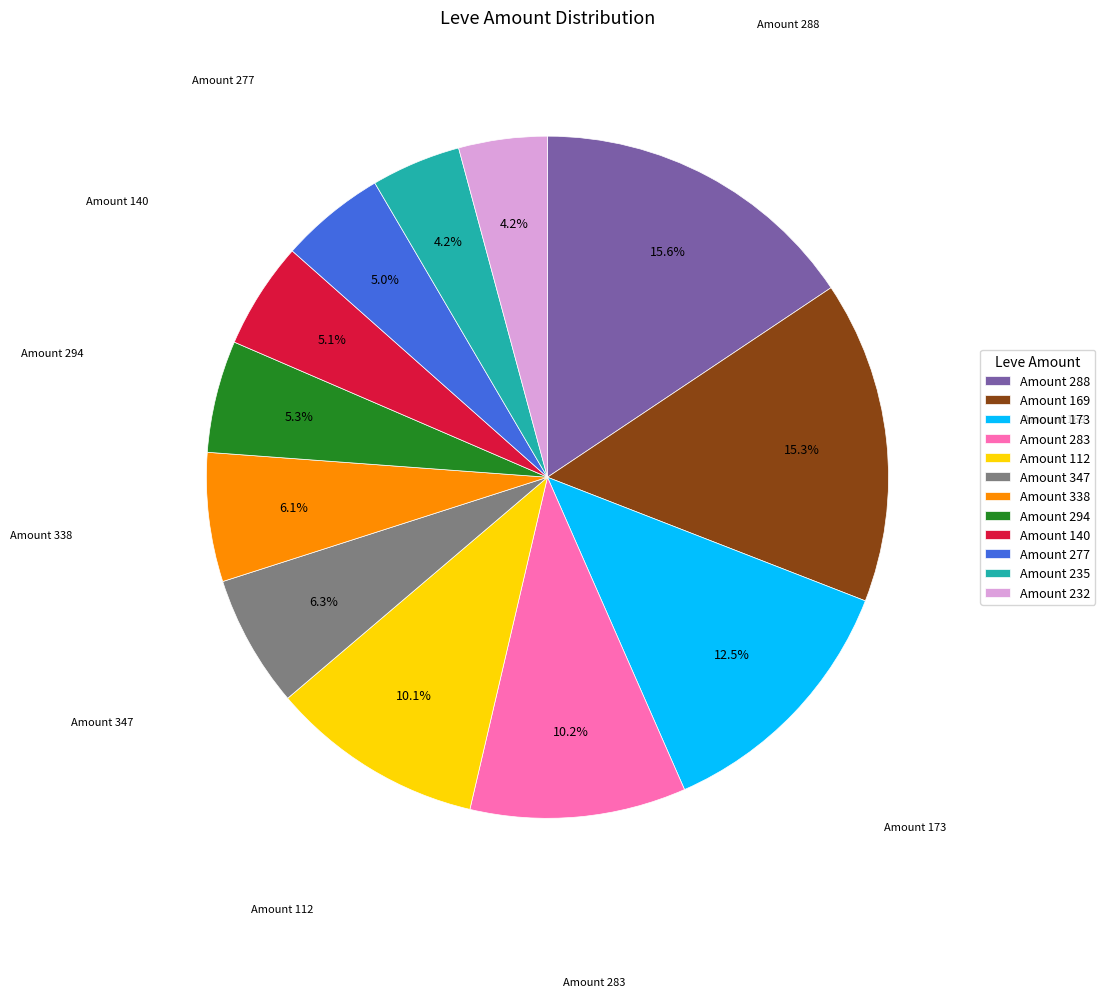

Is there any slice that represents more than half of the pie?

No